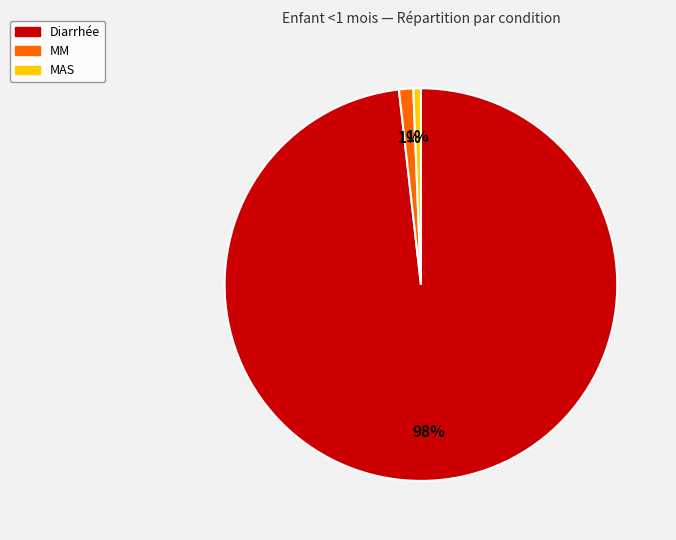

How many slices are in this pie chart?

3